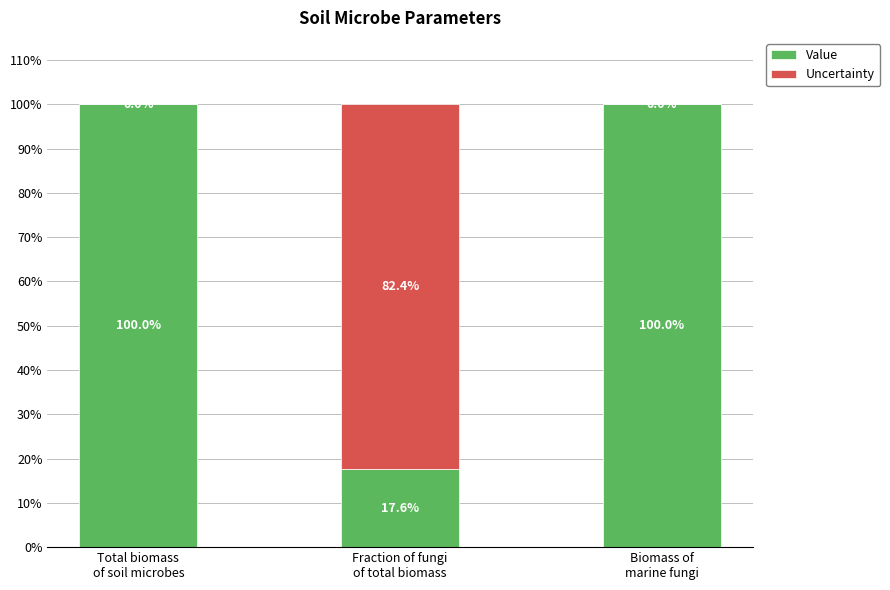

What is the maximum value for Value?

100.0